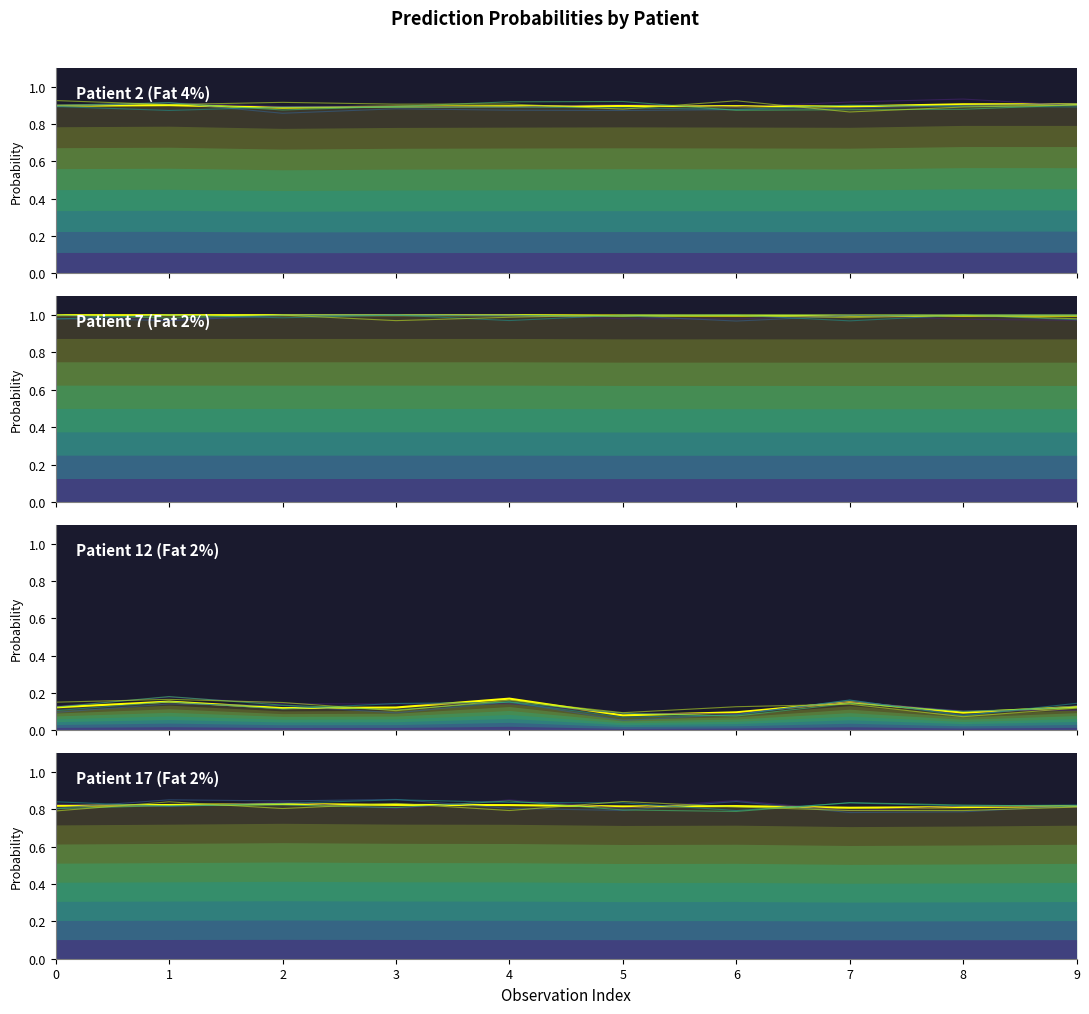

What are all the series names shown in the legend?

Patient 2 (Fat 4%), Patient 7 (Fat 2%), Patient 12 (Fat 2%), Patient 17 (Fat 2%)